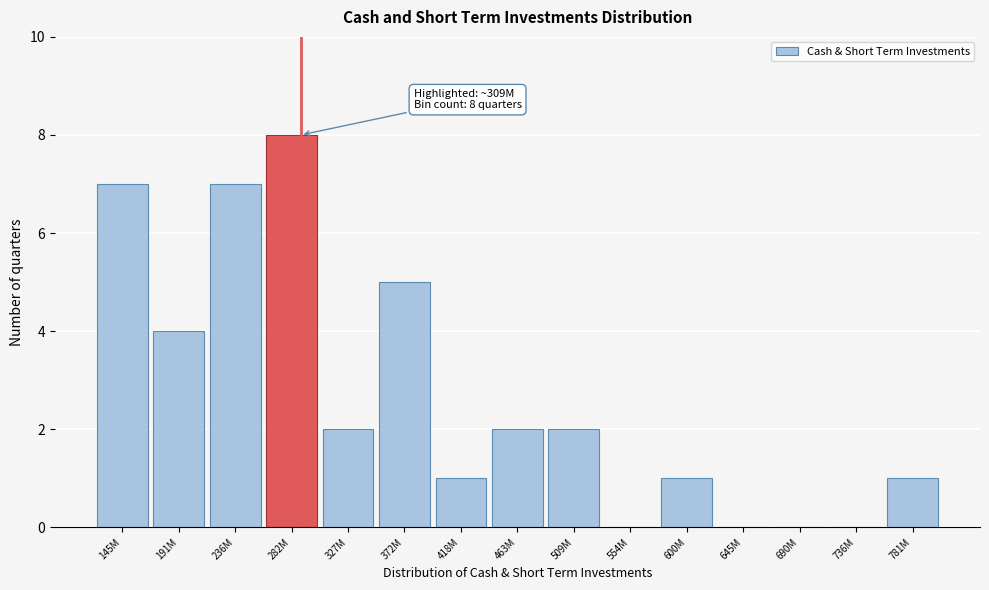

Reading left to right, what are all the values shown in this chart?

145M=7	191M=4	236M=7	282M=8	327M=2	372M=5	418M=1	463M=2	509M=2	554M=0	600M=1	645M=0	690M=0	736M=0	781M=1